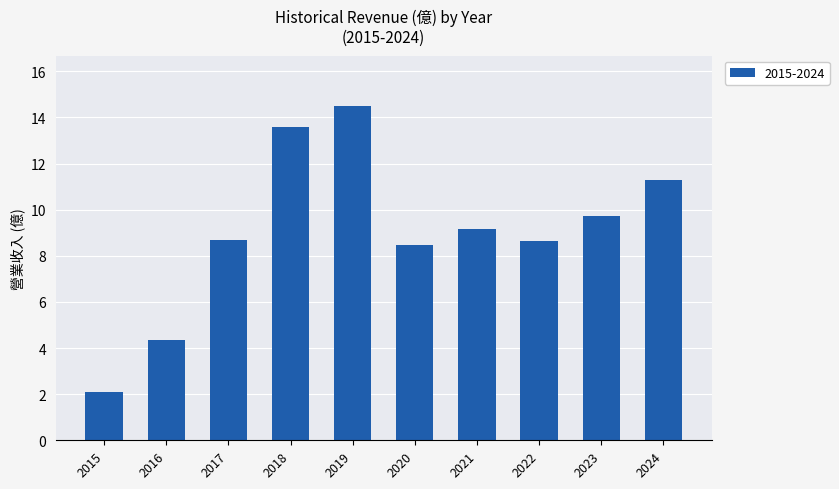

The value at 2018 is 3.8. True or false?

False